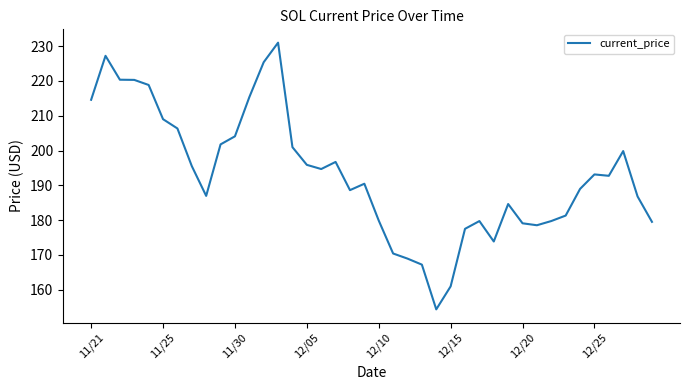

What is the greatest value displayed?

231.0